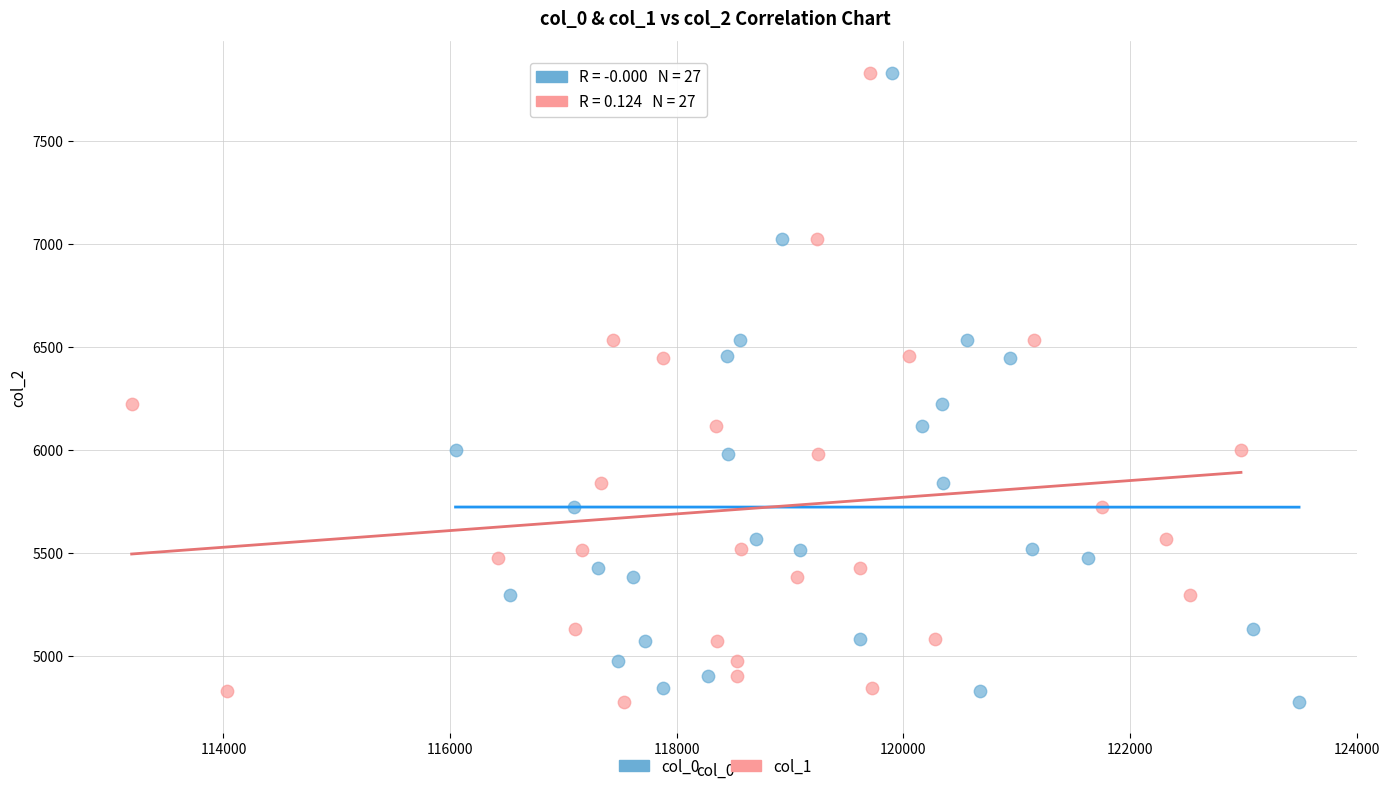

What are all the series names shown in the legend?

col_0, col_1